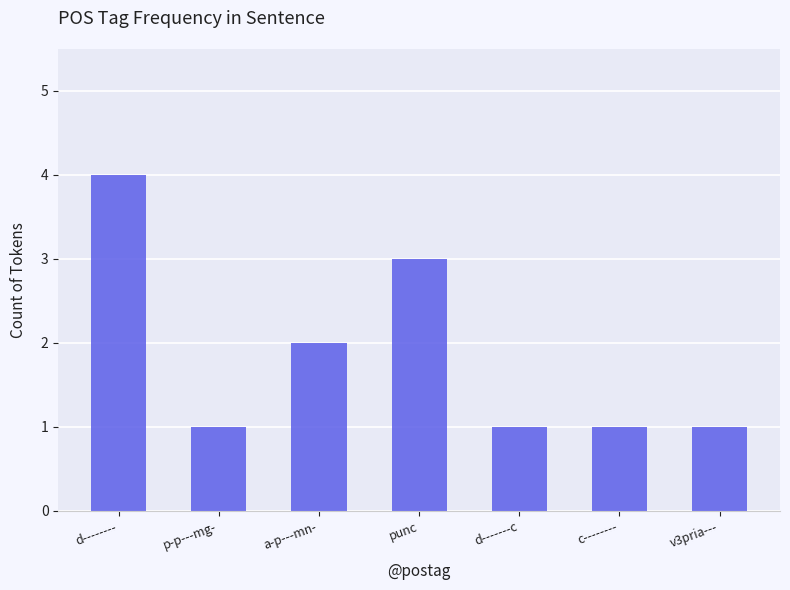

What is the maximum value shown in the chart?

4